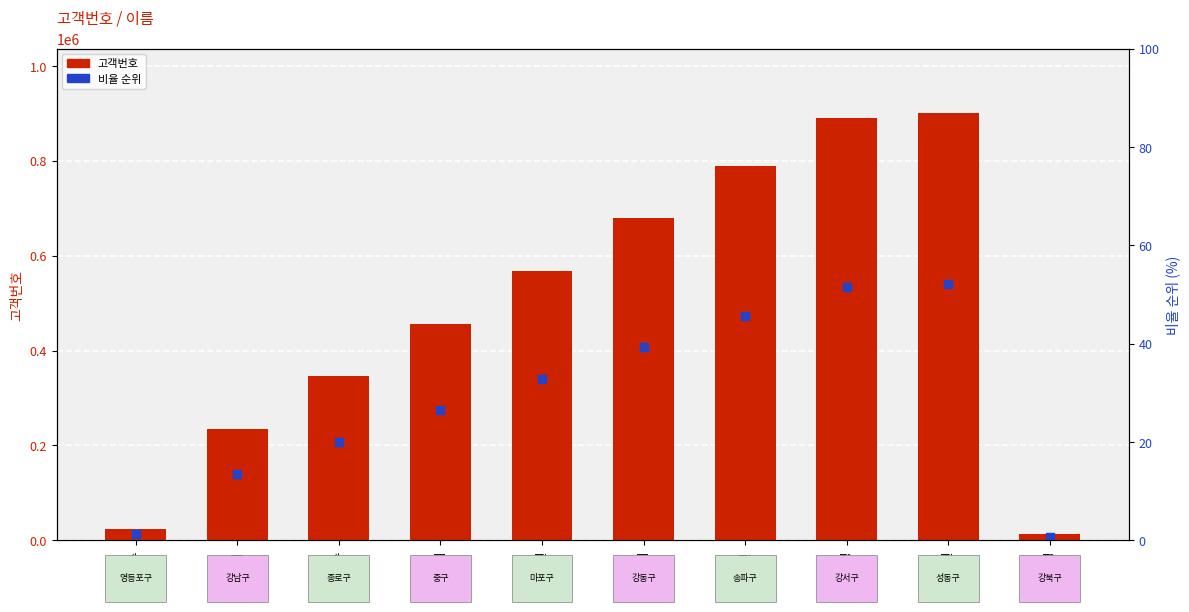

What is the total value across all series at 백승현?

1262419.2